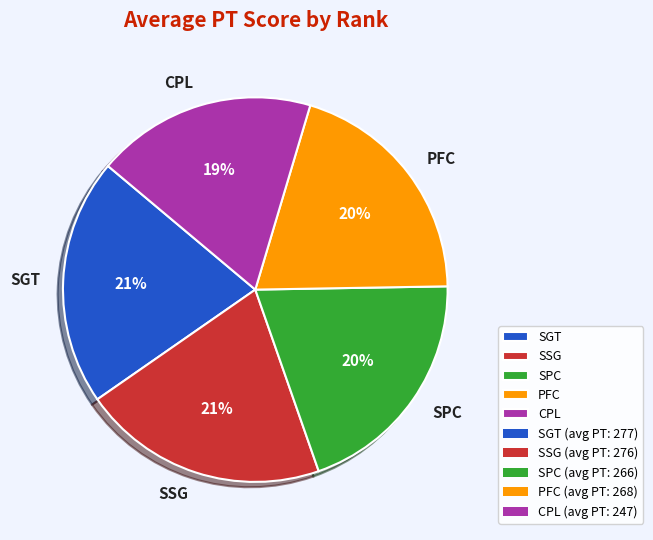

Is the sum of PFC and SSG greater than half?

No